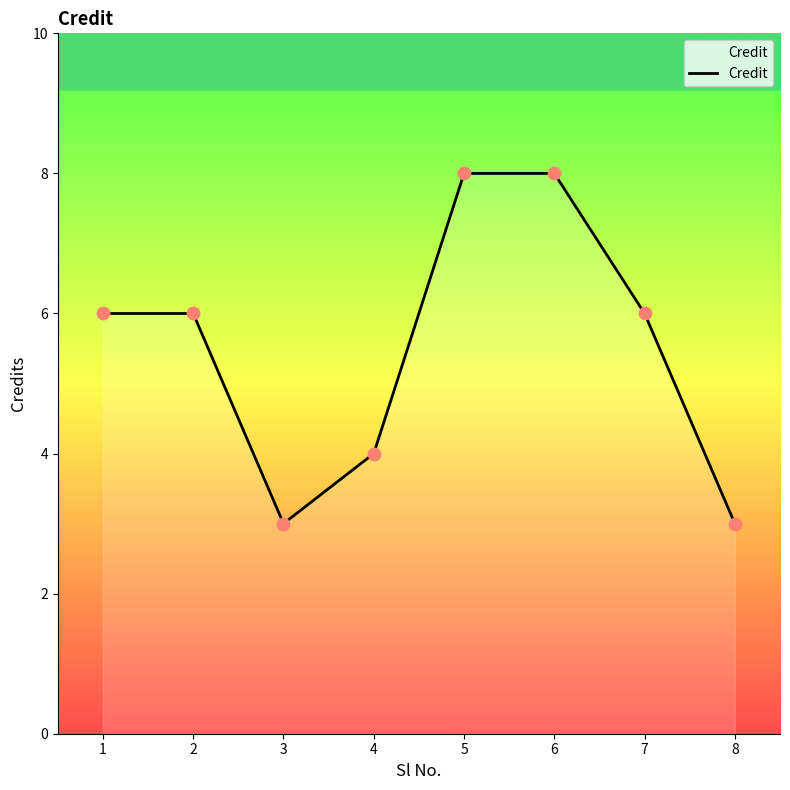

Between 2 and 3, which is larger?

2